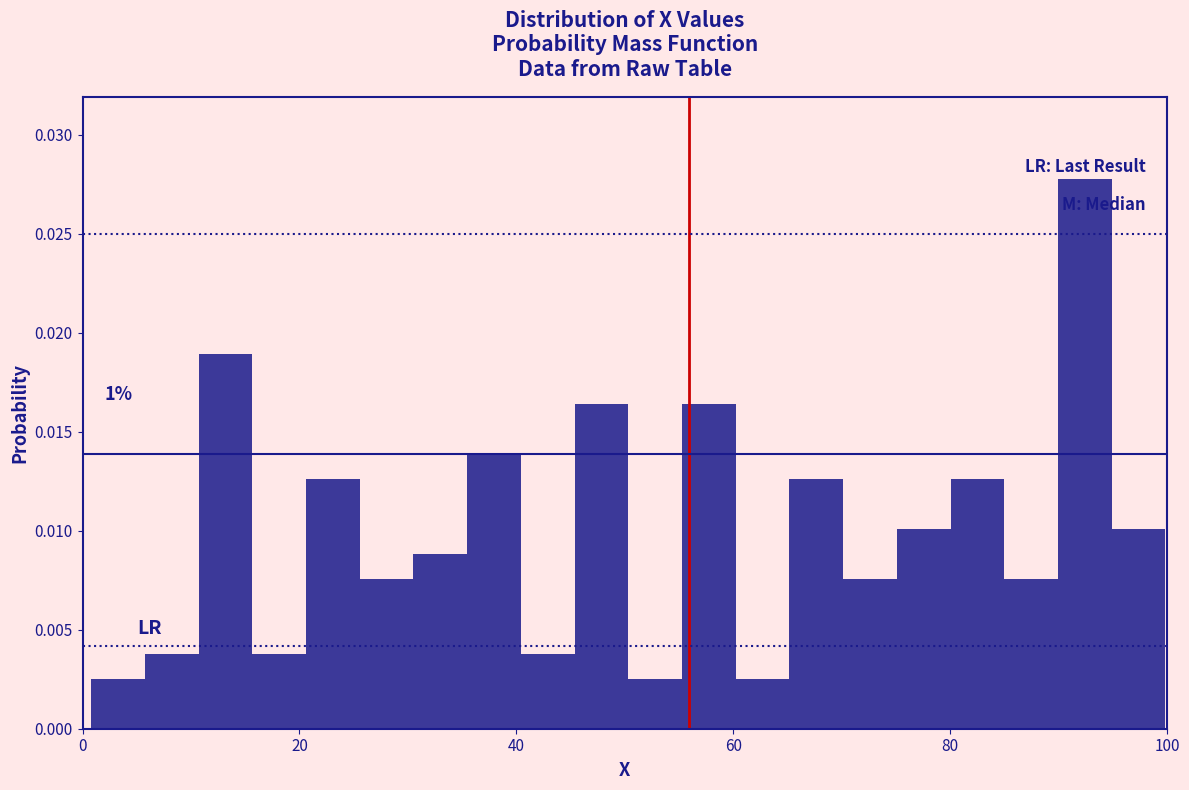

Around what value on the x-axis is the tallest bar? Give the approximate position of its centre, as read against the axis.

92